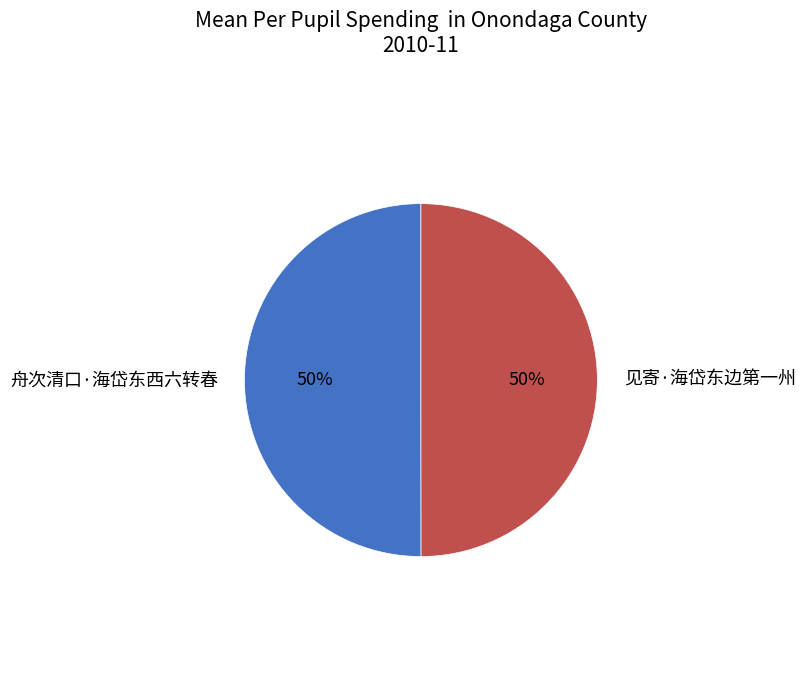

Is the sum of 见寄·海岱东边第一州 and 舟次清口·海岱东西六转春 greater than half?

Yes